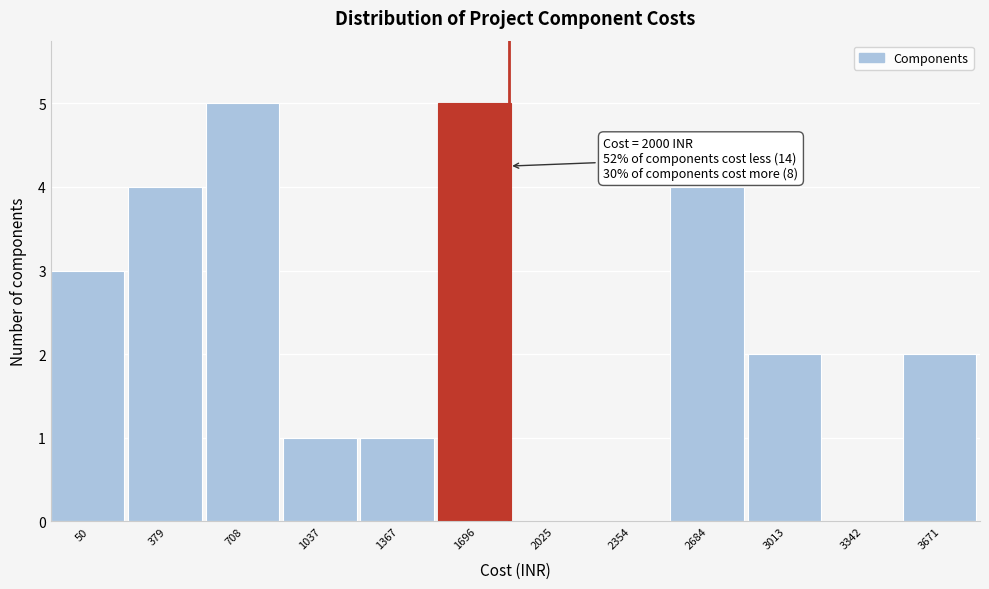

Reading left to right, transcribe all the data shown in this chart.

50=3	379=4	708=5	1037=1	1367=1	1696=5	2025=0	2354=0	2684=4	3013=2	3342=0	3671=2